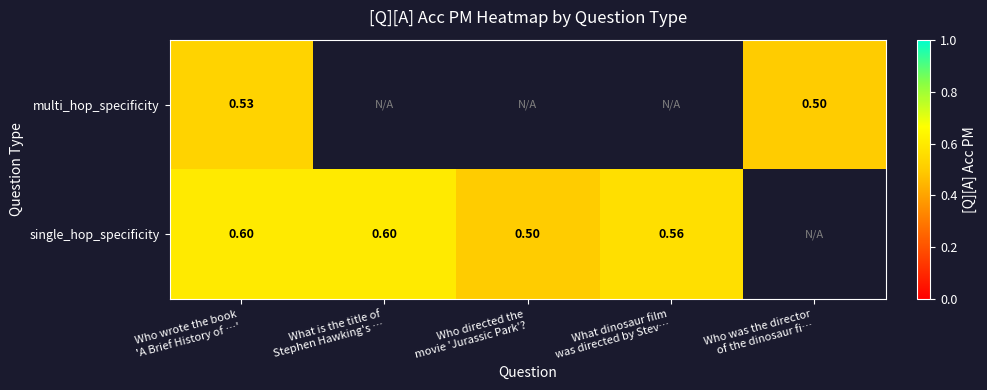

Is the value of multi_hop_specificity at Who directed the movie 'Jurassic Park'? greater than the value of single_hop_specificity at Who wrote the book 'A Brief History of …'?

No